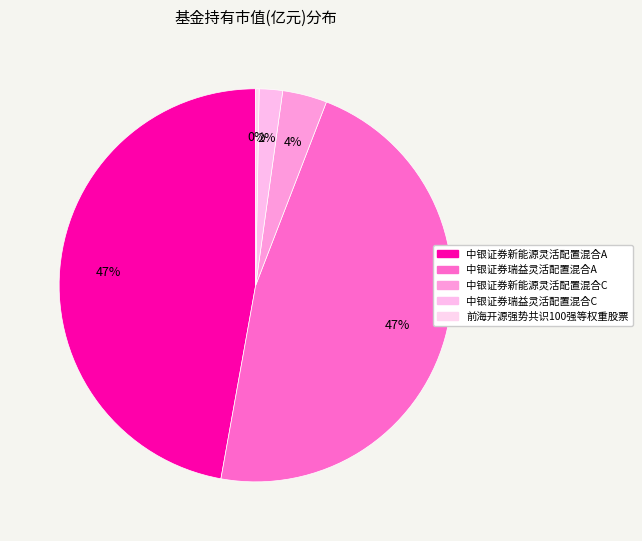

To the nearest percent, what is the difference between the 中银证券瑞益灵活配置混合C and 中银证券新能源灵活配置混合C slice percentages?

2%